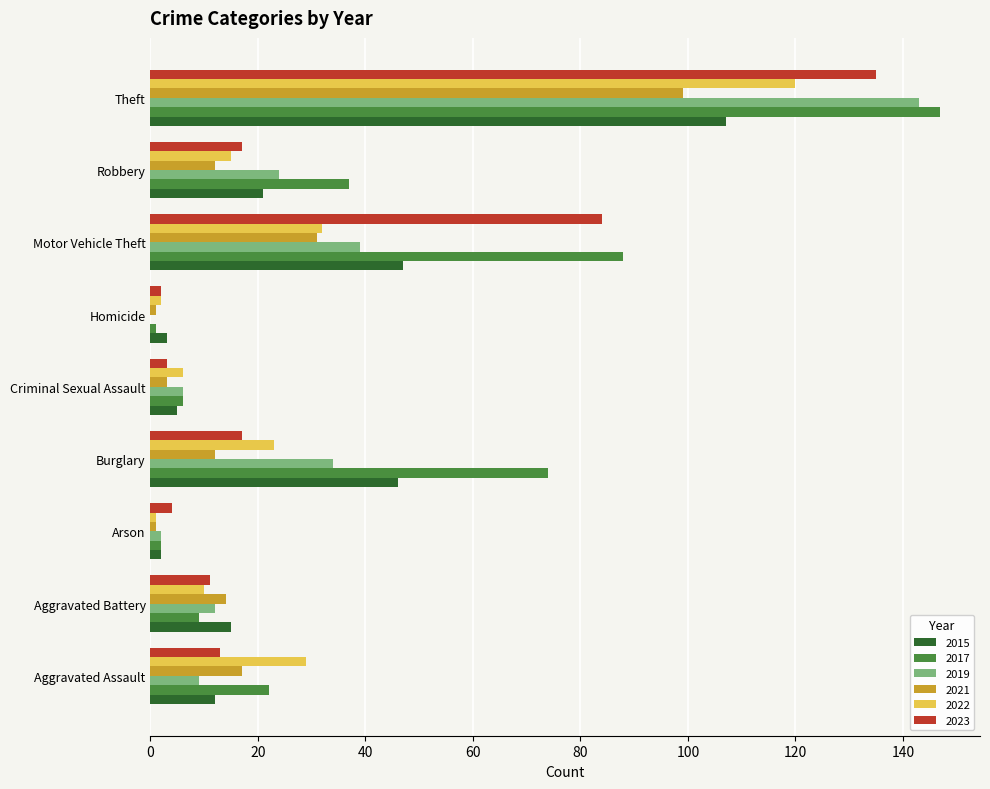

The value of 2021 at Aggravated Battery is 14. True or false?

True